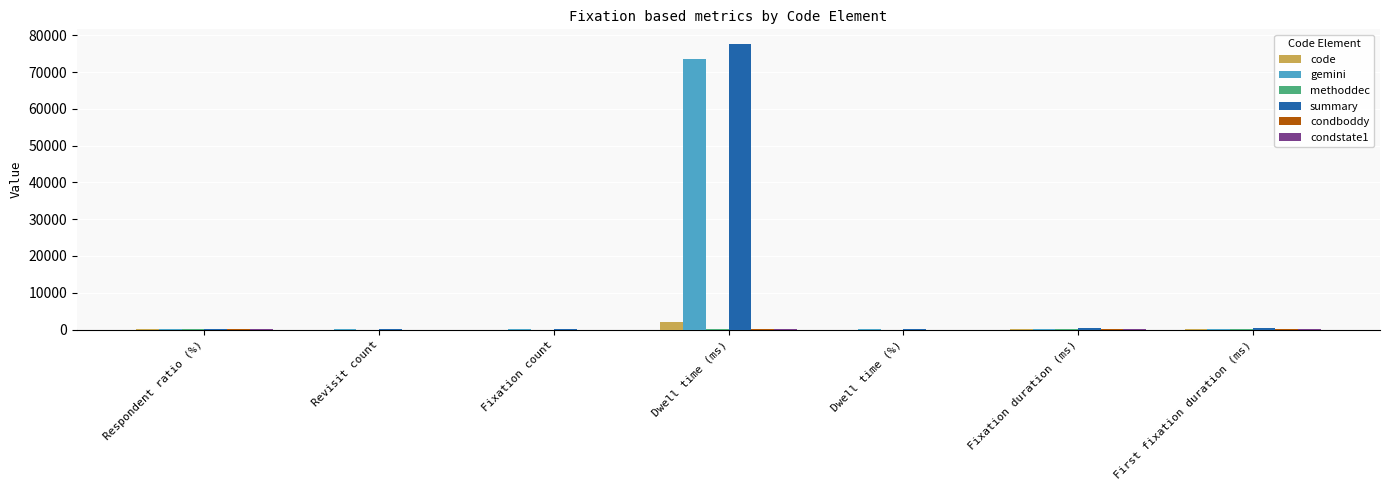

Is it true that code equals 2185.9 at Dwell time (ms)?

True